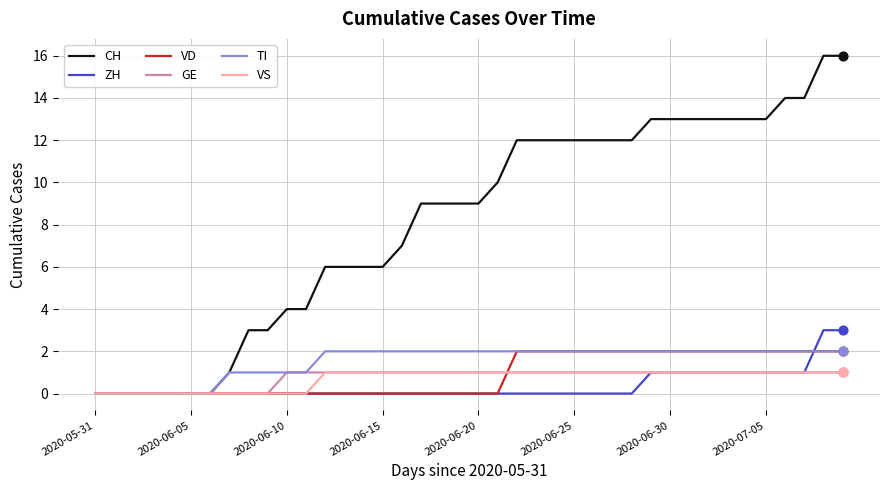

Which series has the widest spread of values?

CH